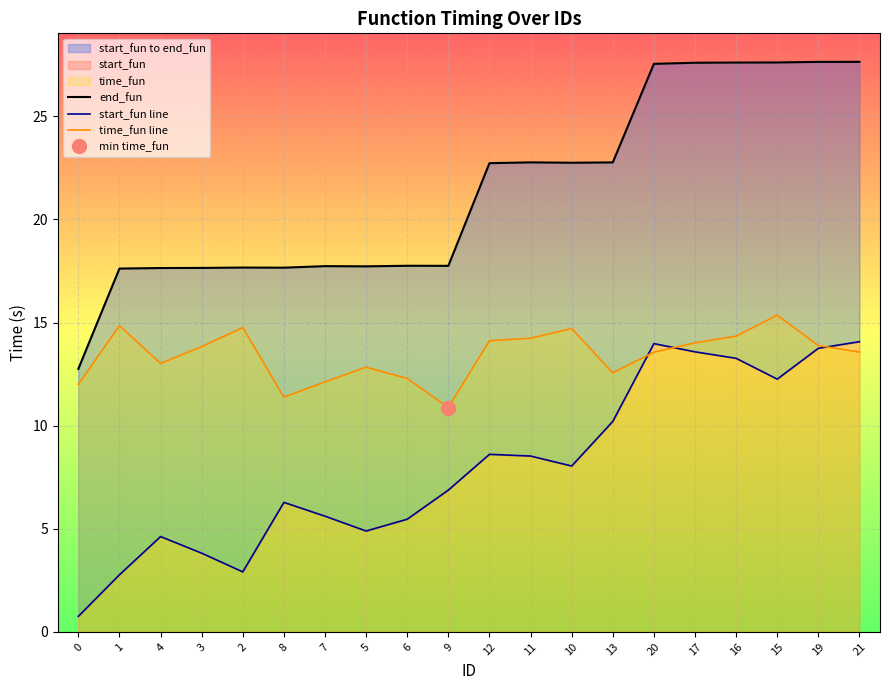

True or false: start_fun line and end_fun intersect in this chart.

False